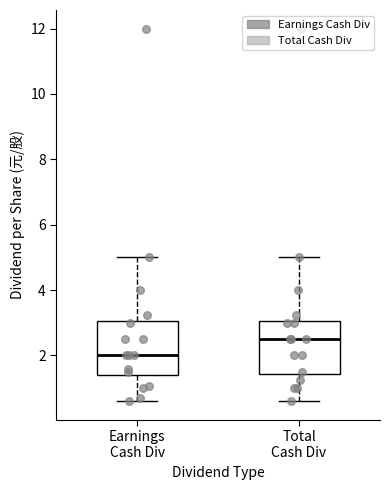

Reading left to right, transcribe this box plot: for each box, give where its median line is, the range the box spans, and where its two whiskers end, as read against the y-axis. The values are not printed on the chart, so give them approximately, as read against the axis.

Earnings Cash Div: median 2.0, box 1.4 to 3.0, whiskers 0.6 to 5.0
Total Cash Div: median 2.6, box 1.4 to 3.0, whiskers 0.6 to 5.0